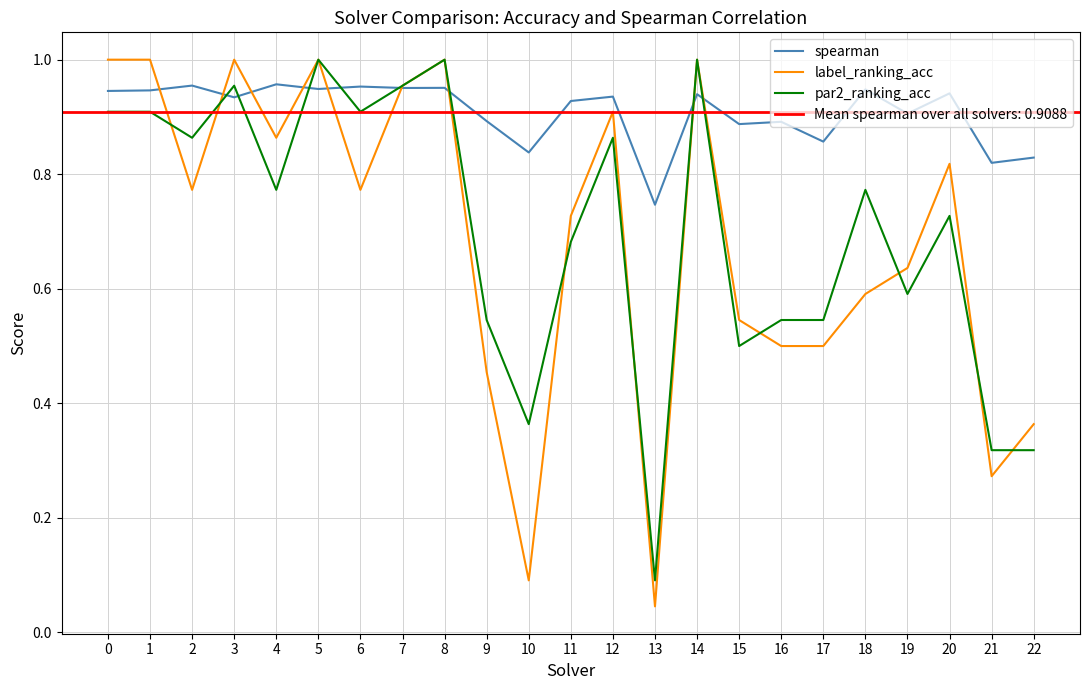

List the series in order of their peak value, lowest first.

spearman, label_ranking_acc, par2_ranking_acc